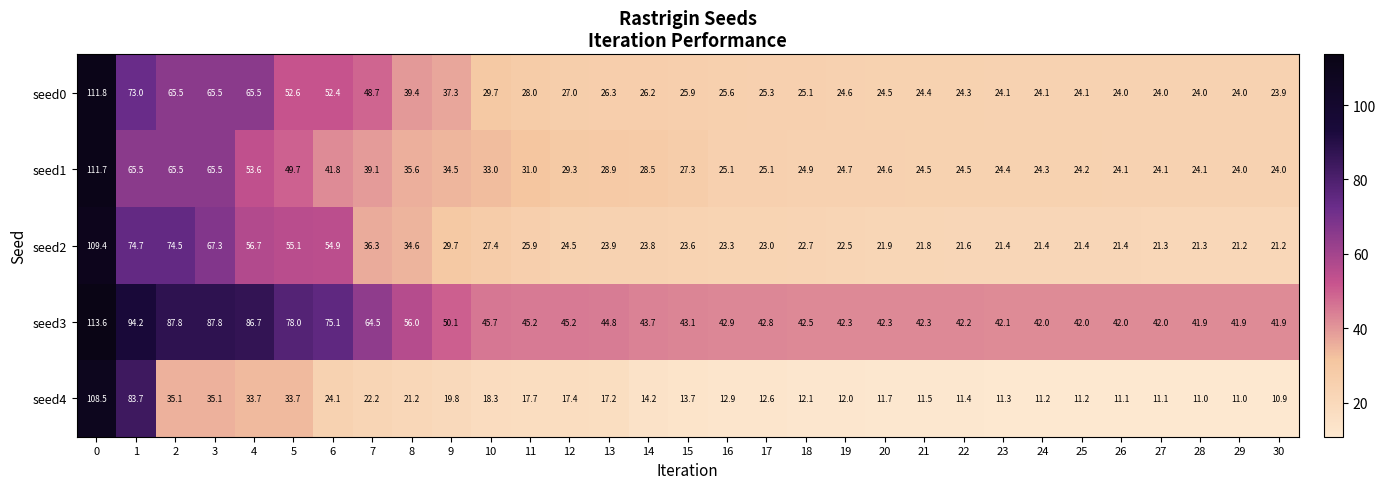

Which series changed the most between 15 and 17?

seed1